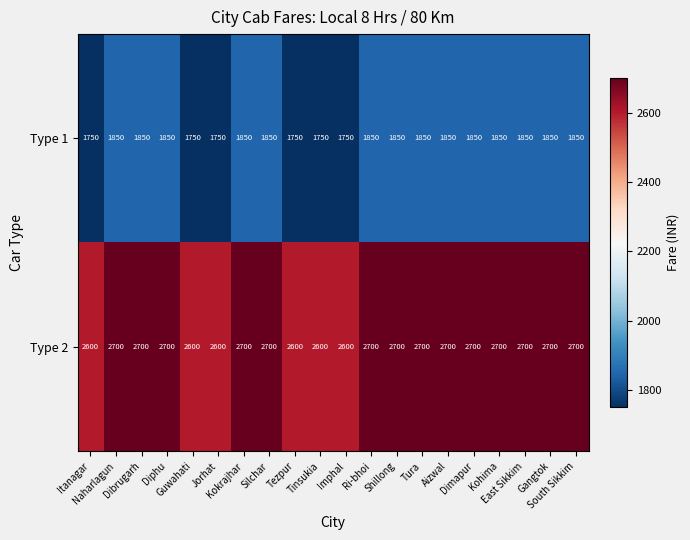

What is the difference between the highest and lowest values at Gangtok?

850